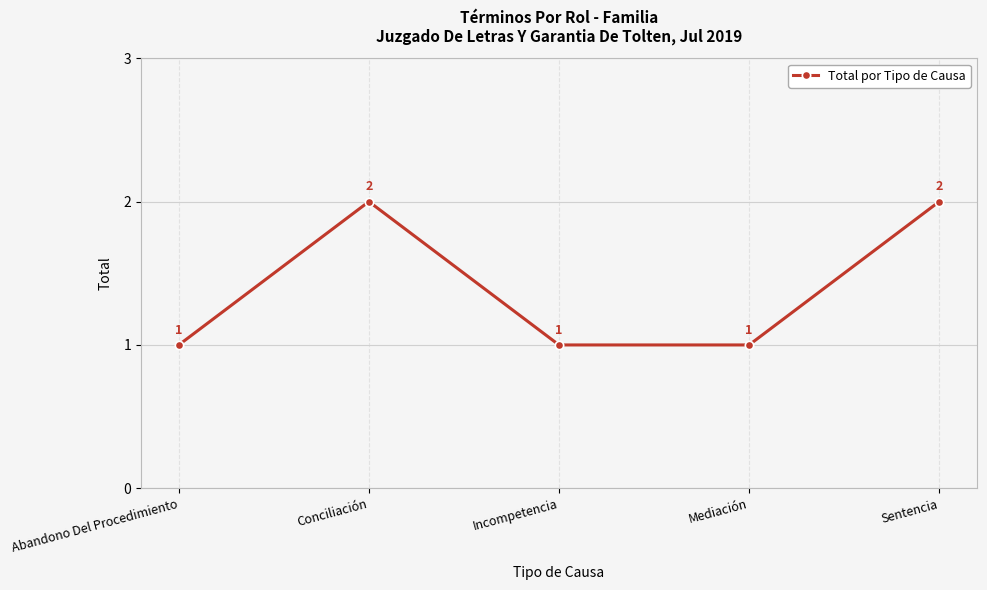

Approximately how many times larger is the value at Mediación compared to Conciliación?

0.5